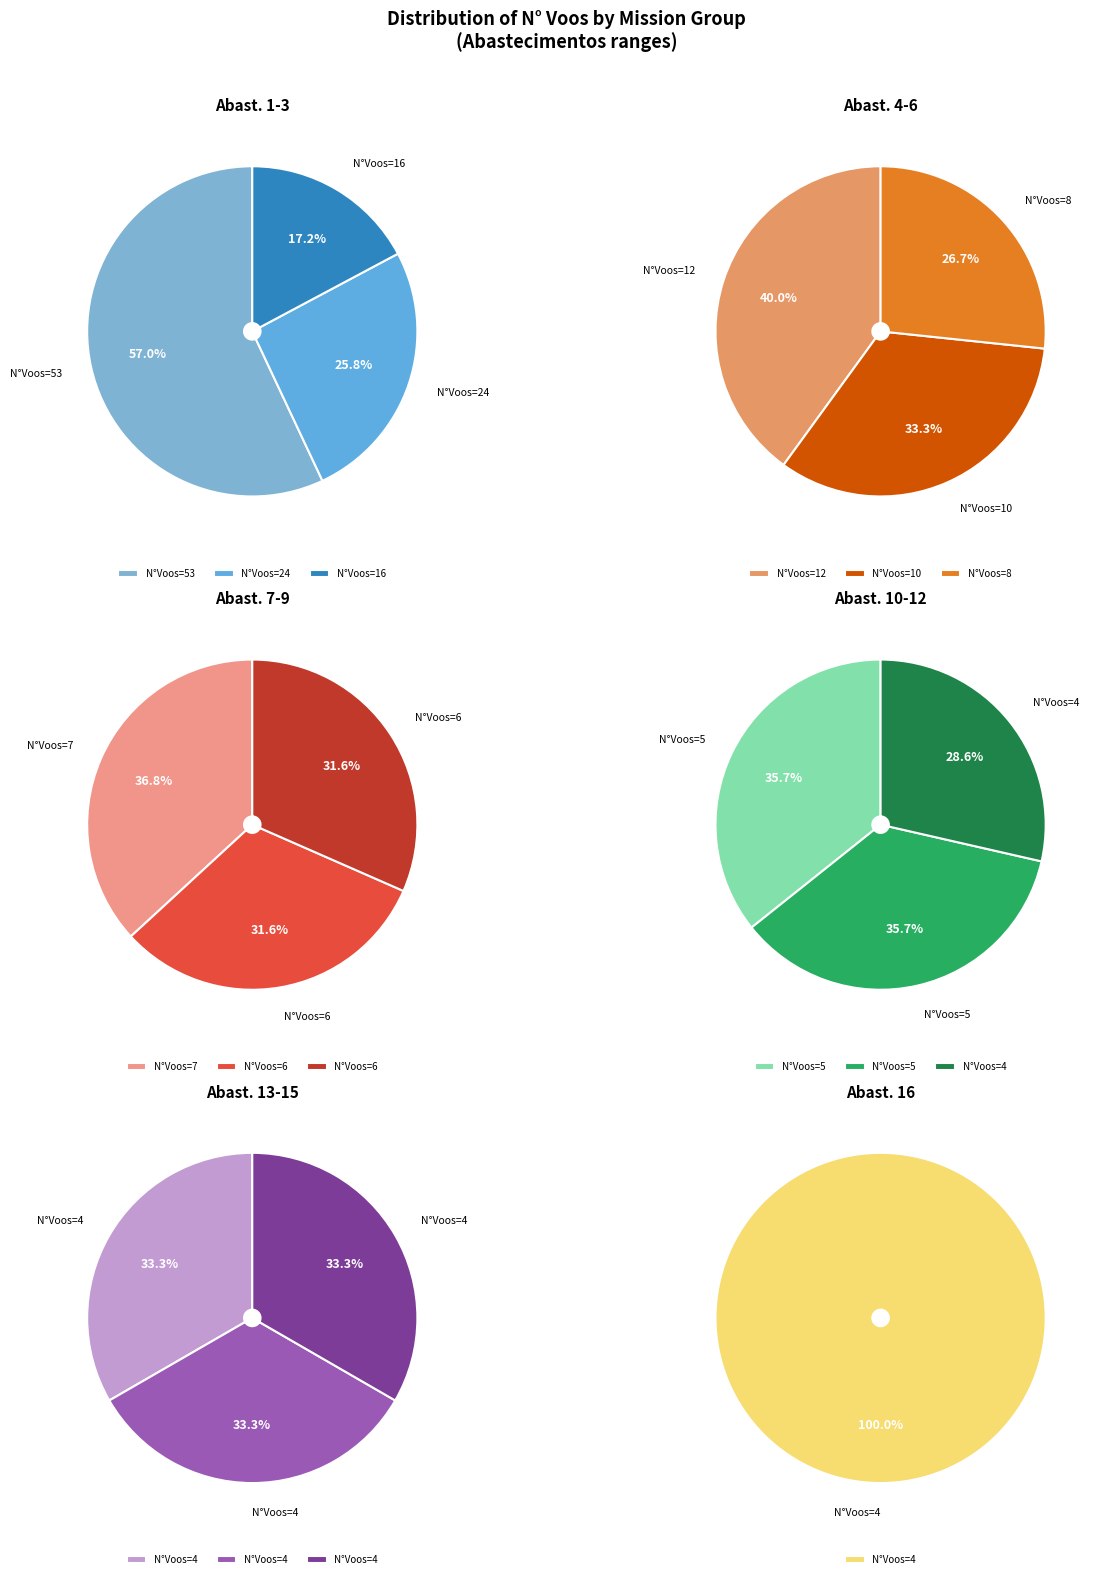

What is the ratio of the value at 4 to the value at 6?

2.0